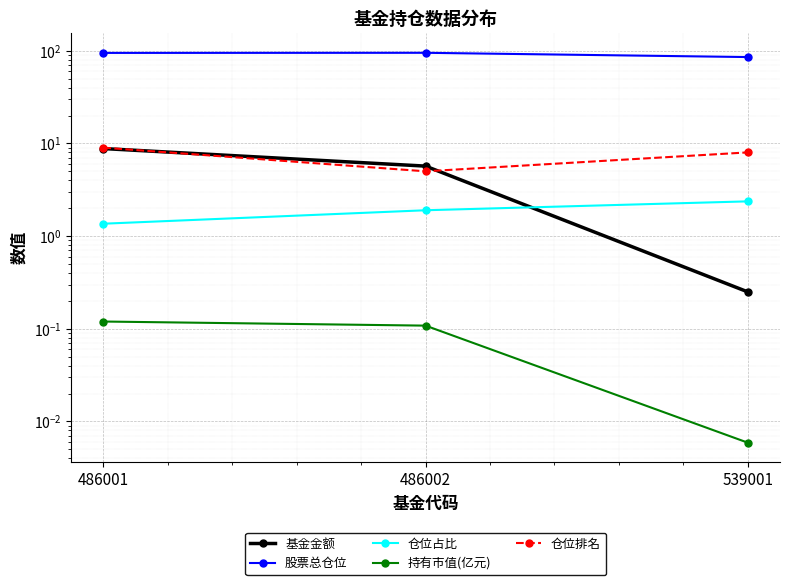

The 仓位占比 series shows 1.9 at 486002. True or false?

True